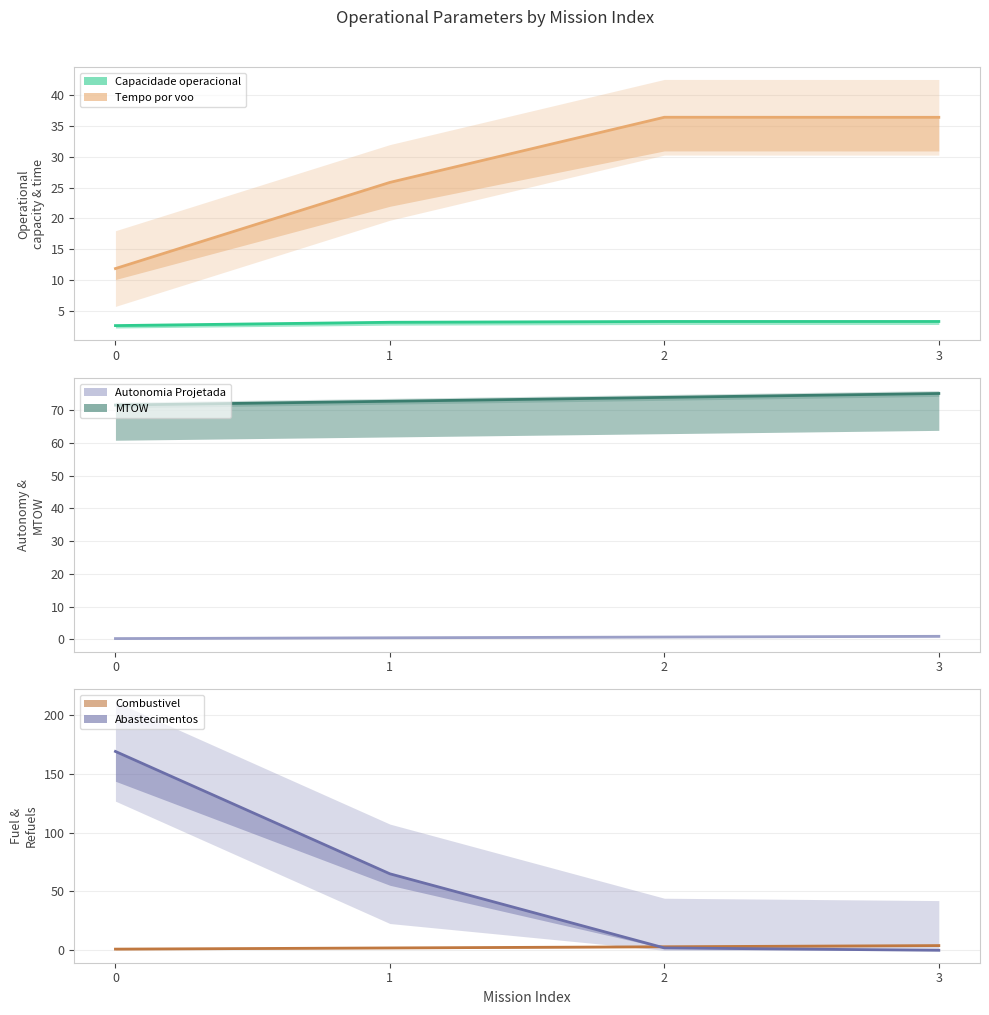

Count the number of data series in this chart.

6